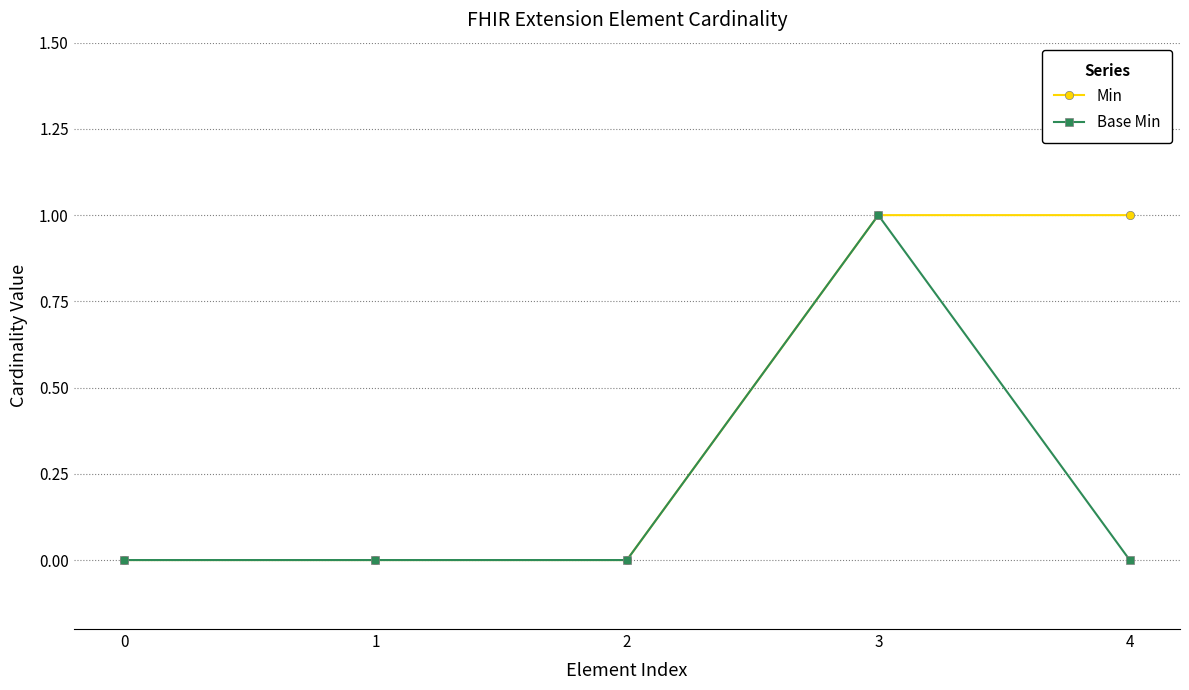

How many data points does each series have?

5